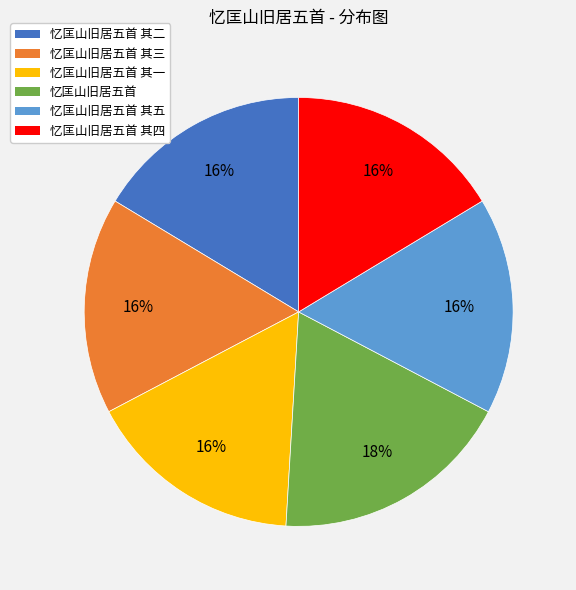

True or false: 忆匡山旧居五首 其二 accounts for 16% of the total.

True